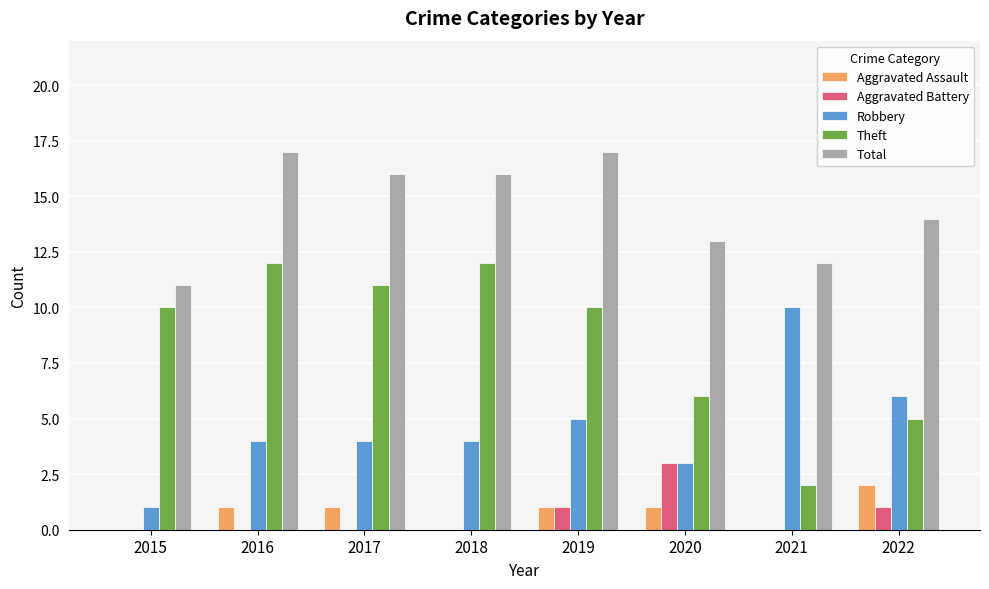

What is the sum of all Total values?

116